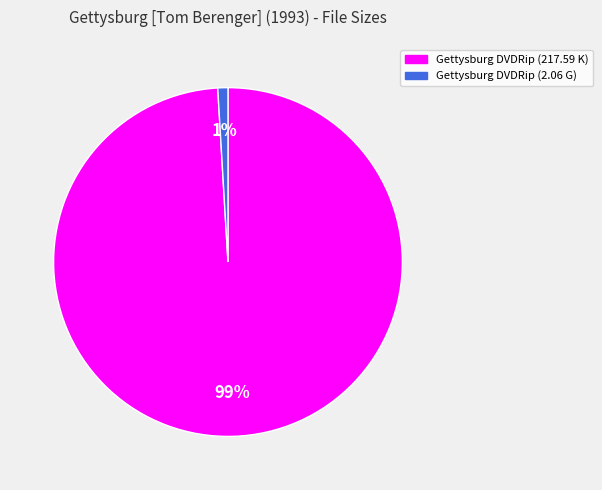

How many segments does this pie chart have?

2